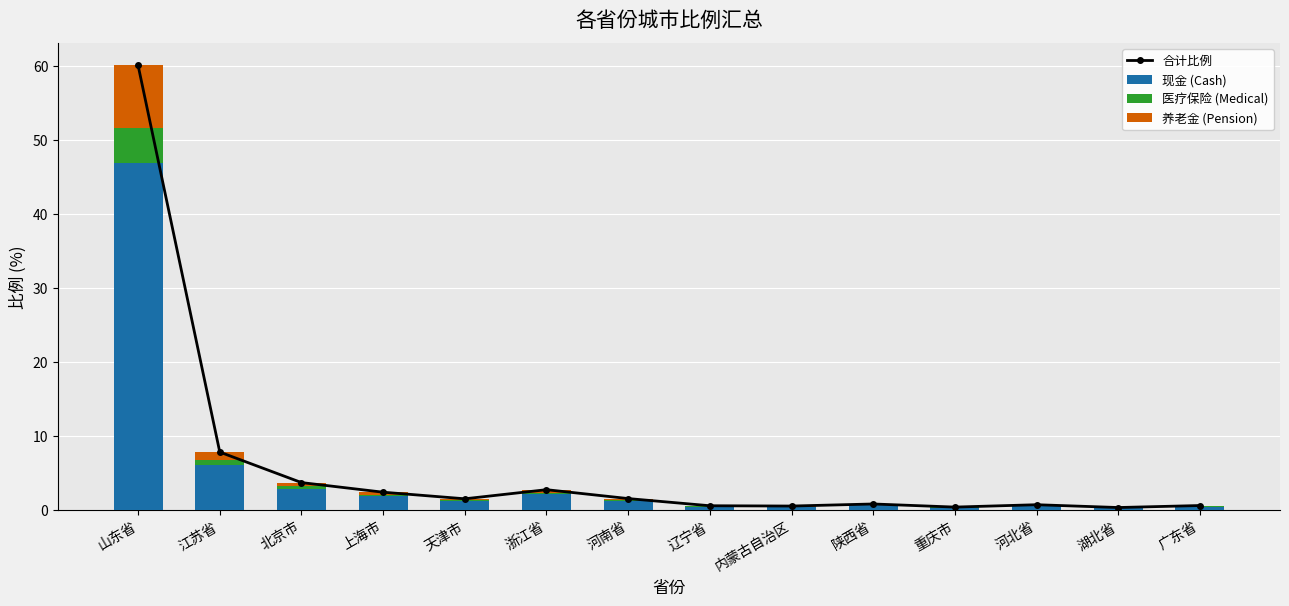

What is the maximum value for 现金 (Cash)?

46.8